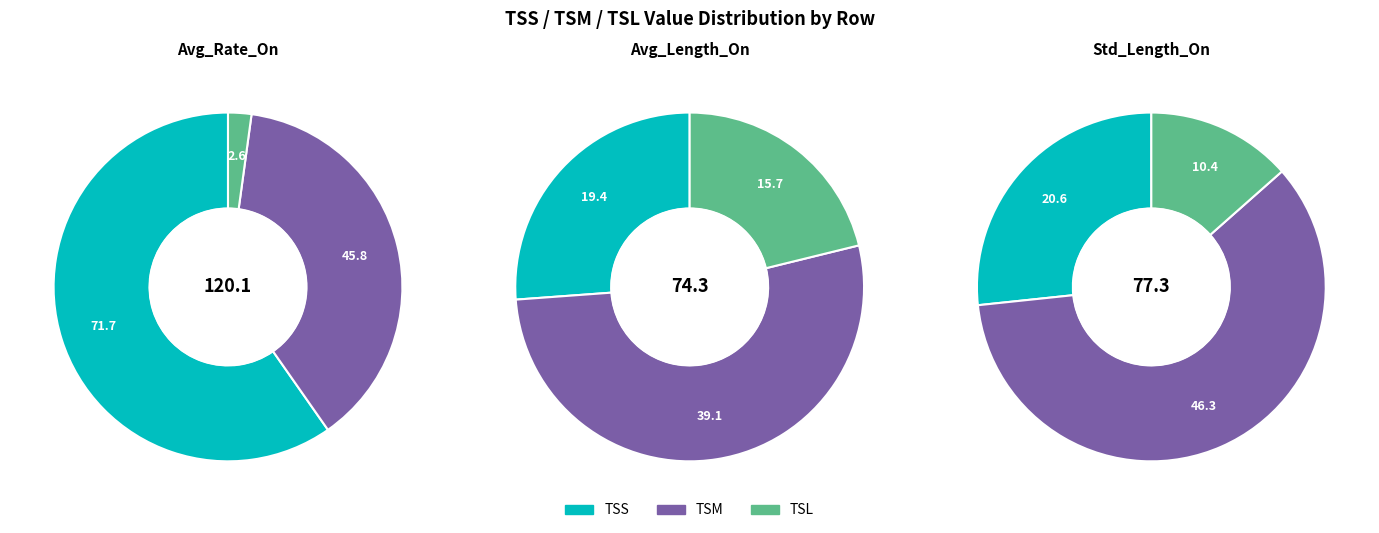

Which slice is the largest?

Avg_Rate_On